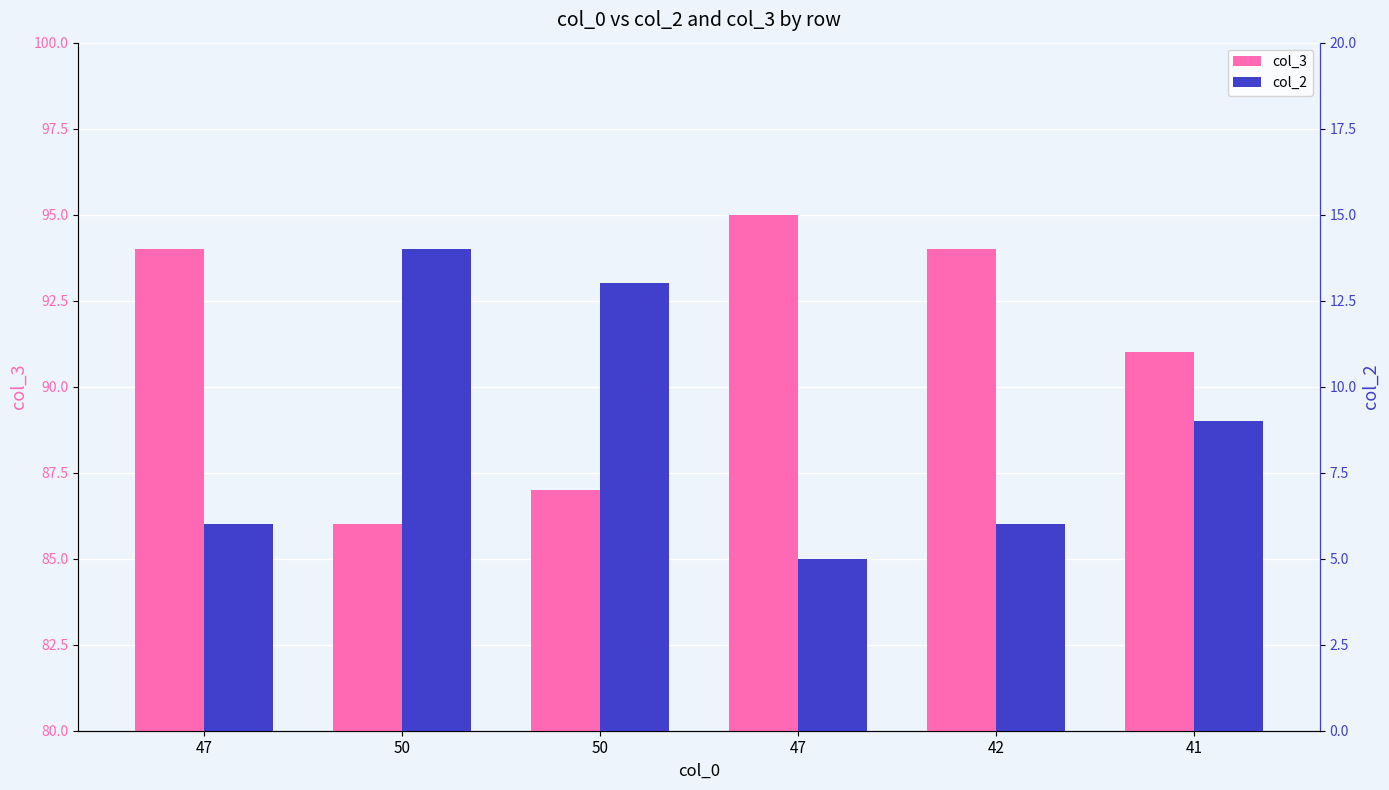

Rank the series at 42 from lowest to highest value.

col_2, col_3